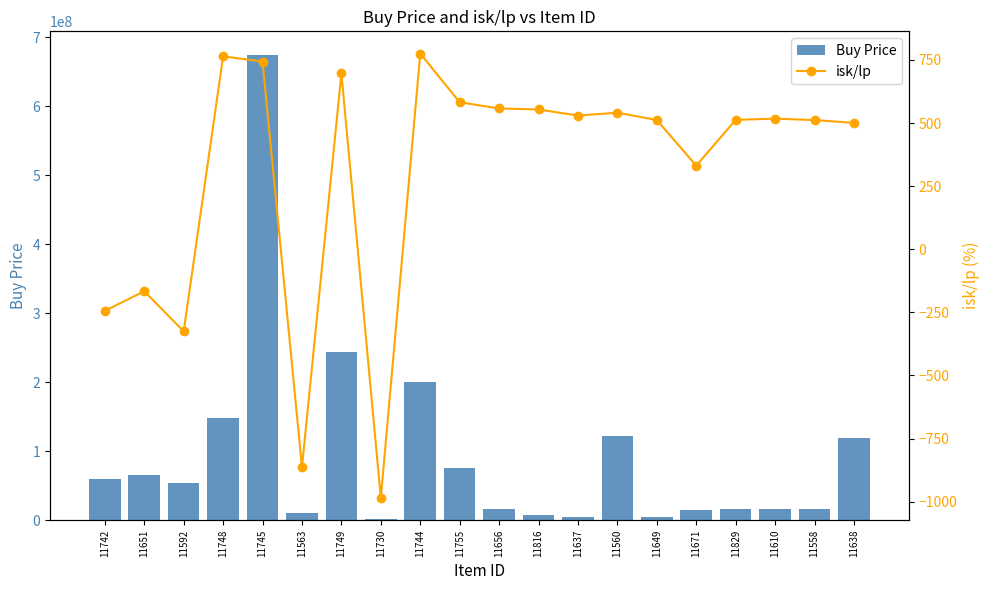

Is it true that isk/lp equals -985.3 at 11730?

True